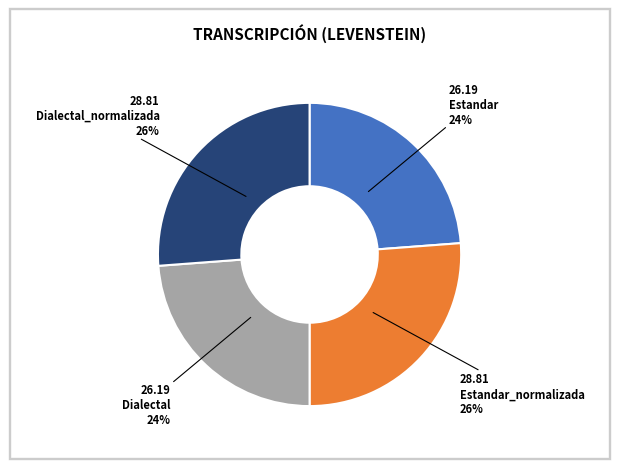

Which has a higher value, Estandar_normalizada or Dialectal?

Estandar_normalizada